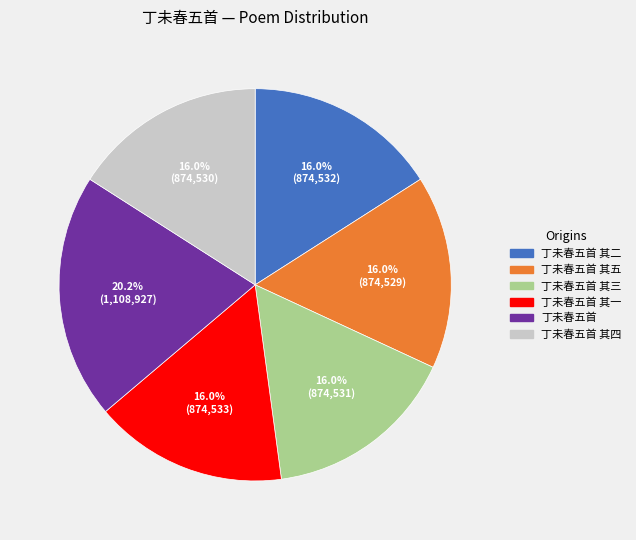

Is there a majority slice in this chart?

No